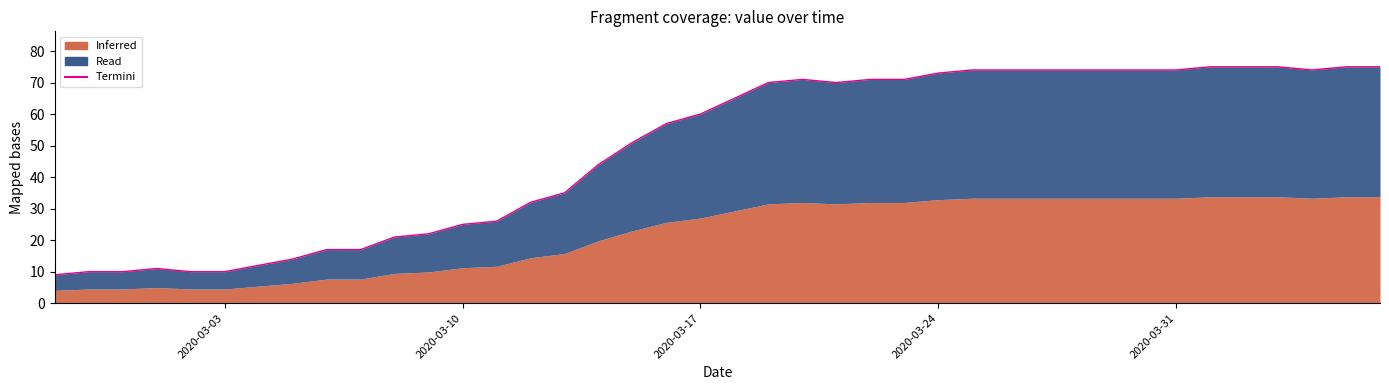

What is the difference between the second highest and minimum values?

66